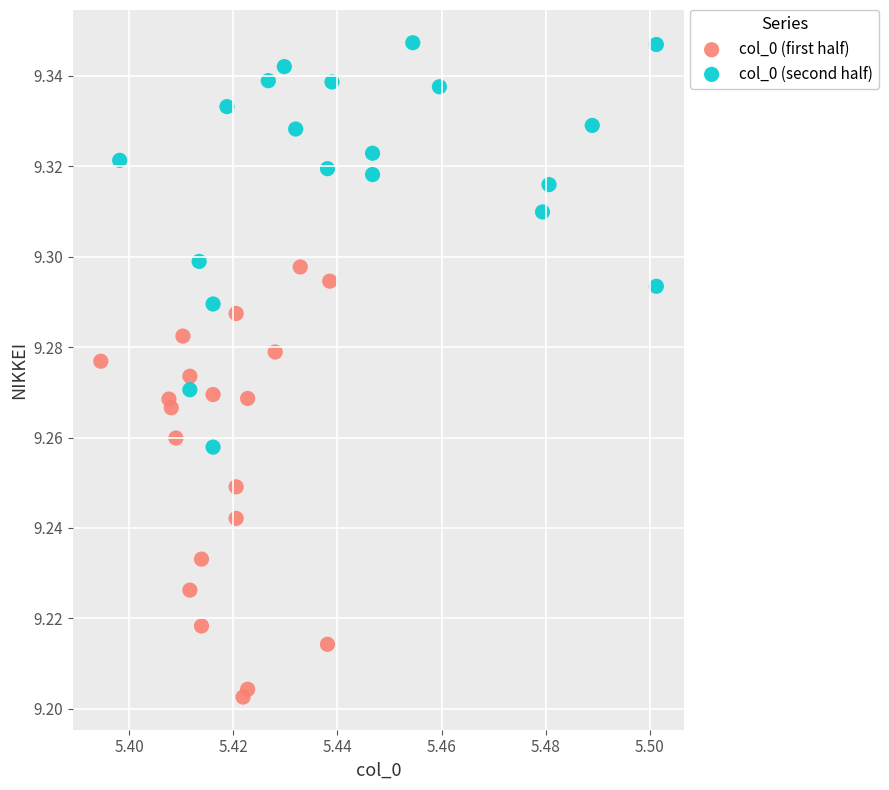

Which series has the widest spread of Y values?

col_0 (first half)